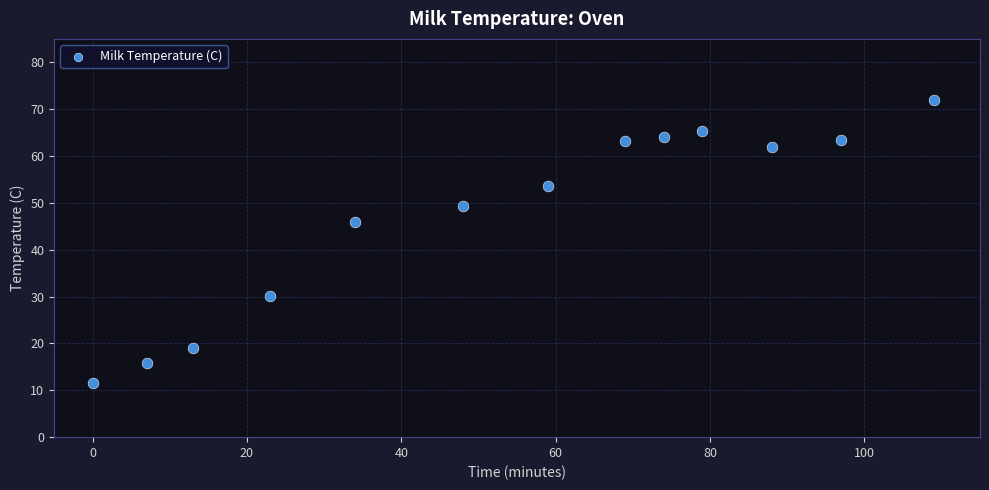

What Y value in the scatter plot is closest to 41?

46.0